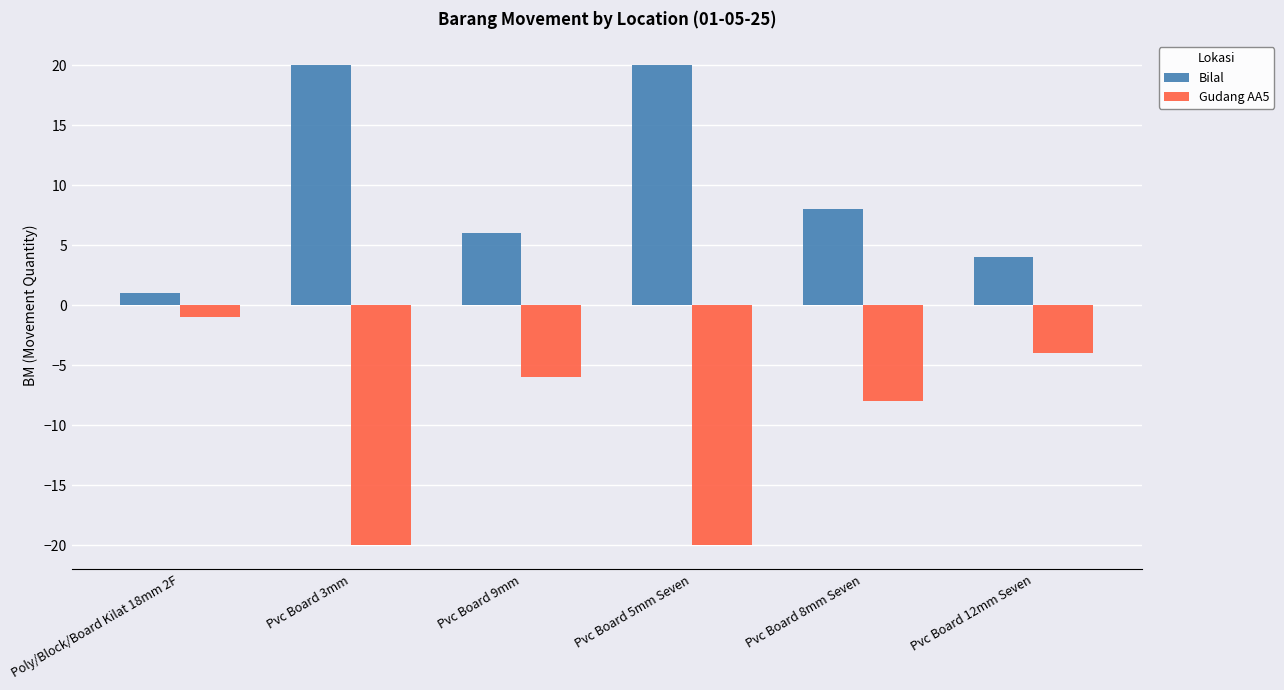

What is the difference between the highest and lowest values at Pvc Board 12mm Seven?

8